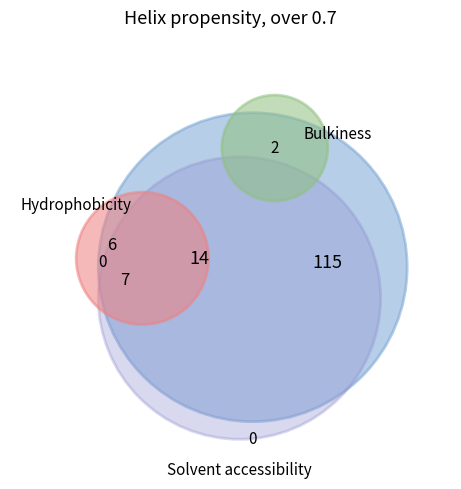

The 1 slice represents 38% of the pie. True or false?

False